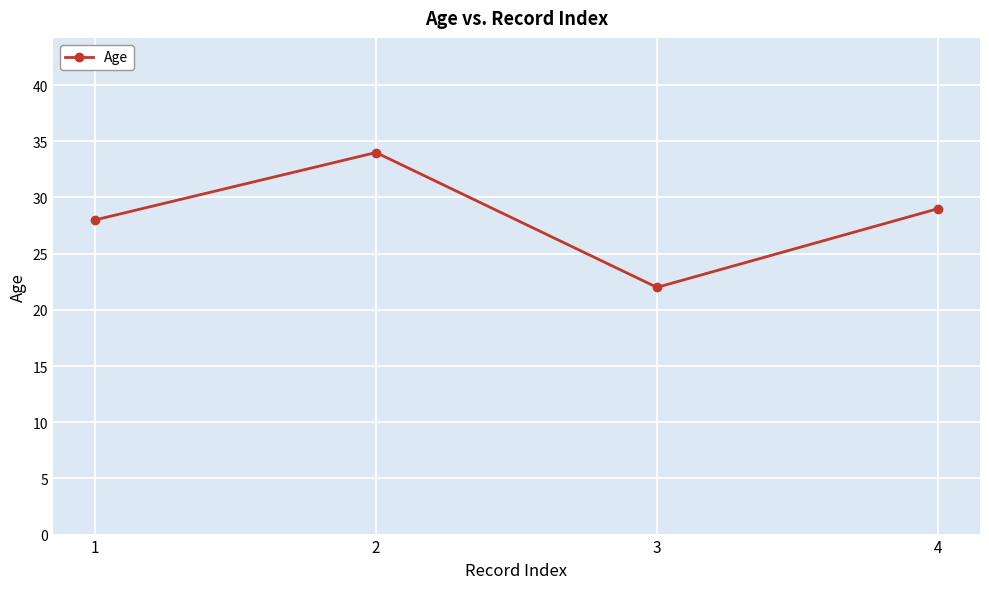

Is this an area chart (filled region under the line)?

No